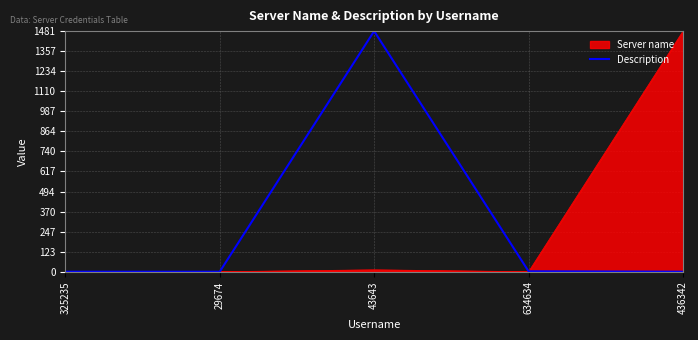

Is the value of Description at 43643 greater than the value of Server name at 29674?

Yes